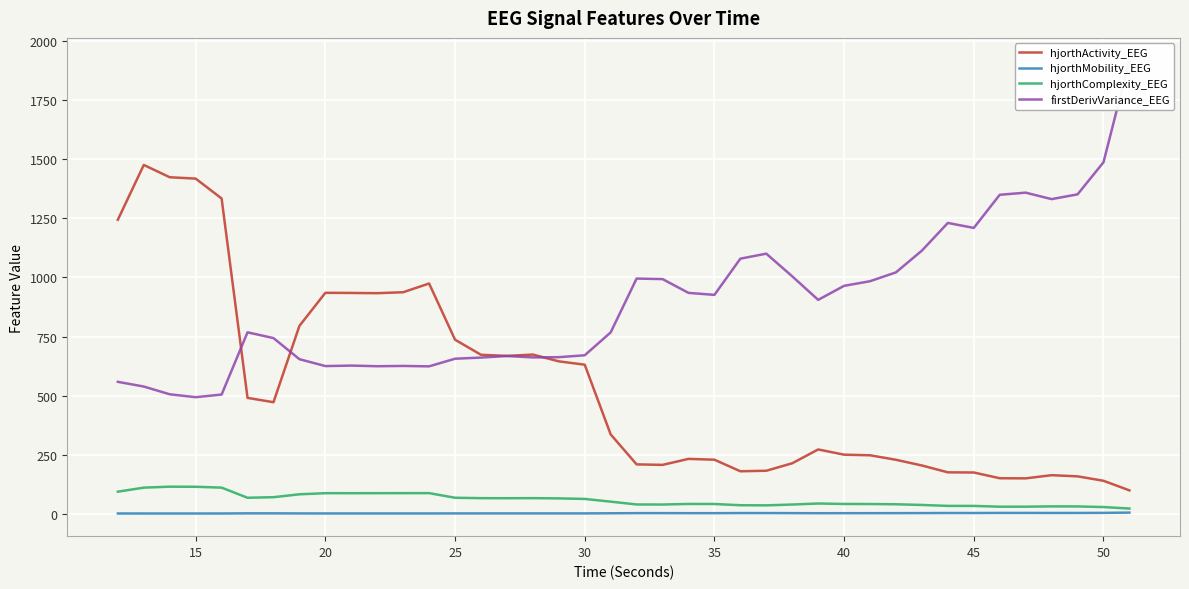

Read the hjorthActivity_EEG value at 30.

630.7